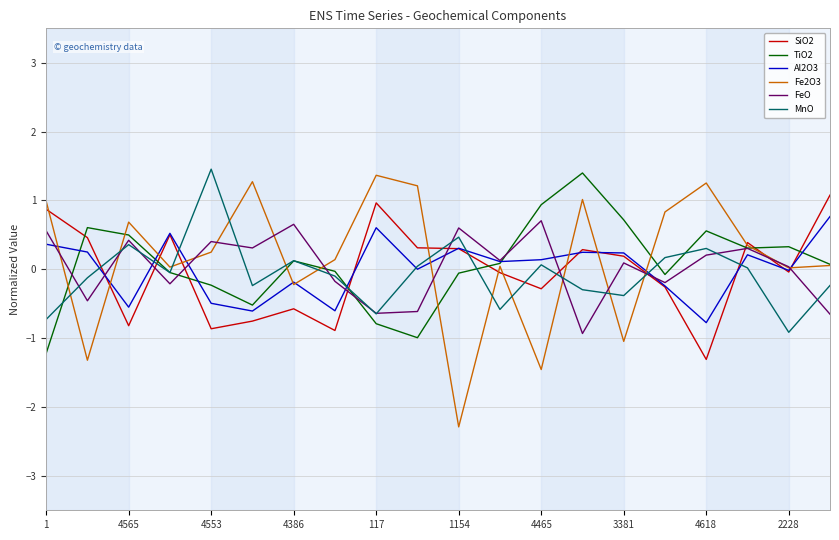

Which series has the widest spread of values?

Fe2O3